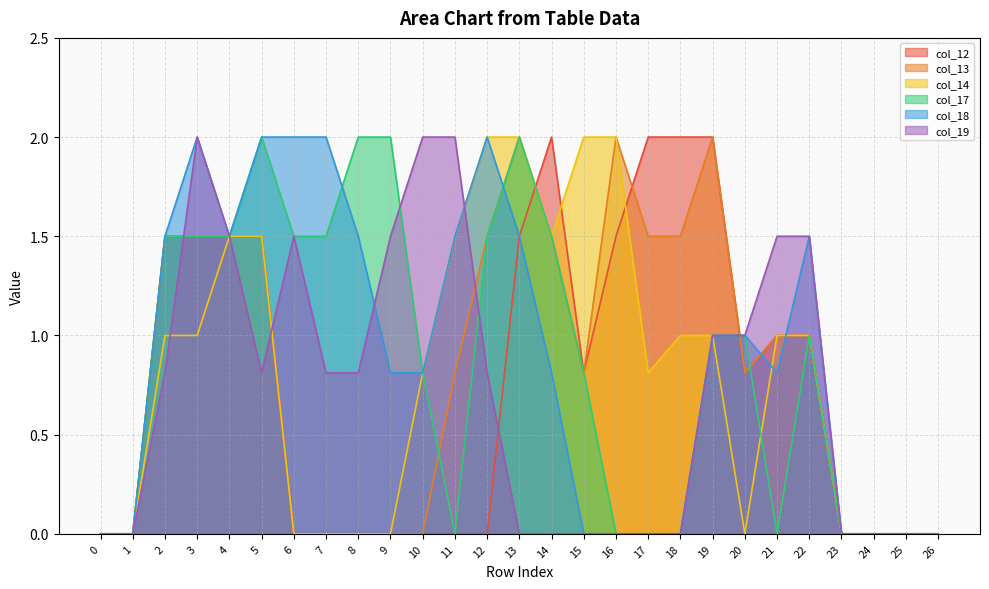

List the labels in order of col_13 value, smallest first.

0, 1, 6, 7, 8, 9, 10, 23, 24, 25, 26, 11, 15, 20, 21, 22, 2, 3, 4, 5, 12, 14, 17, 18, 13, 16, 19